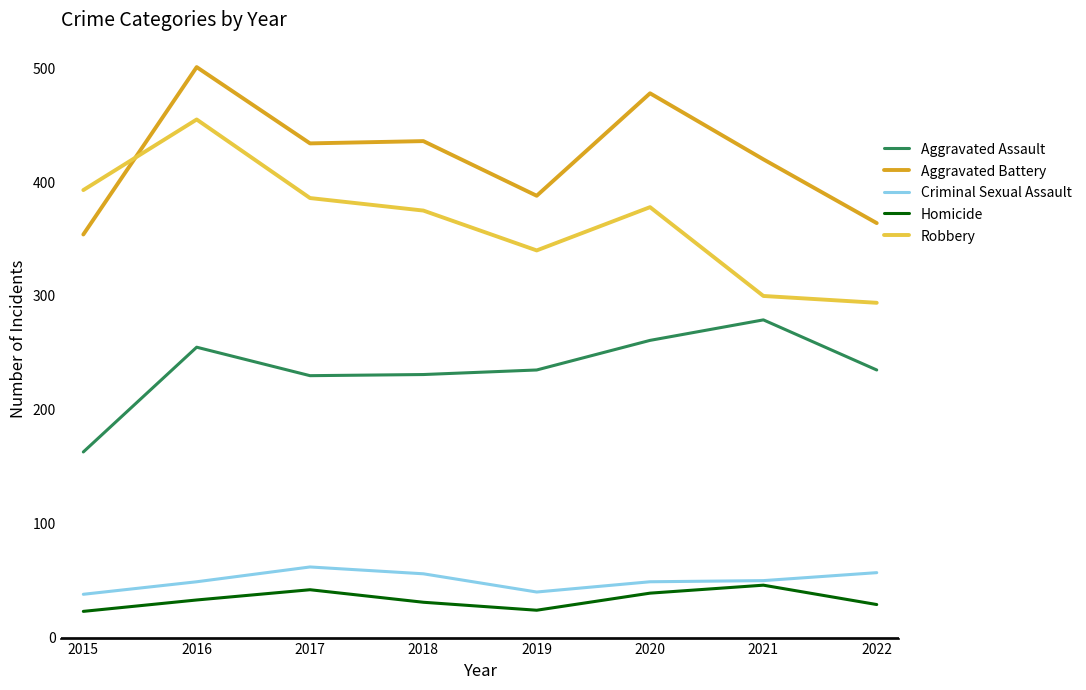

The Homicide series shows 42 at 2017. True or false?

True